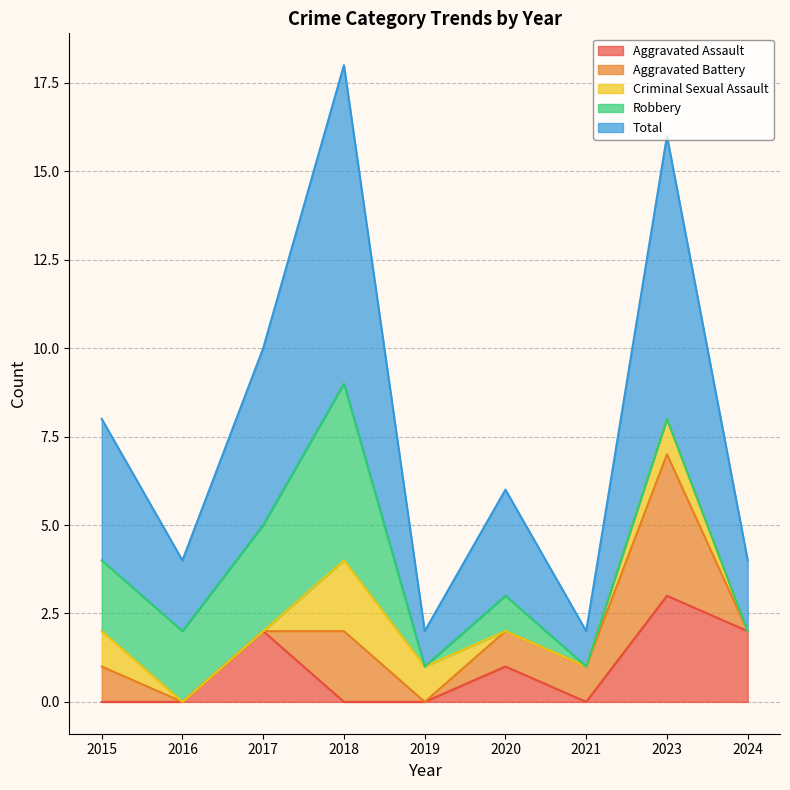

List the series in order of their peak value, lowest first.

Criminal Sexual Assault, Aggravated Assault, Aggravated Battery, Robbery, Total